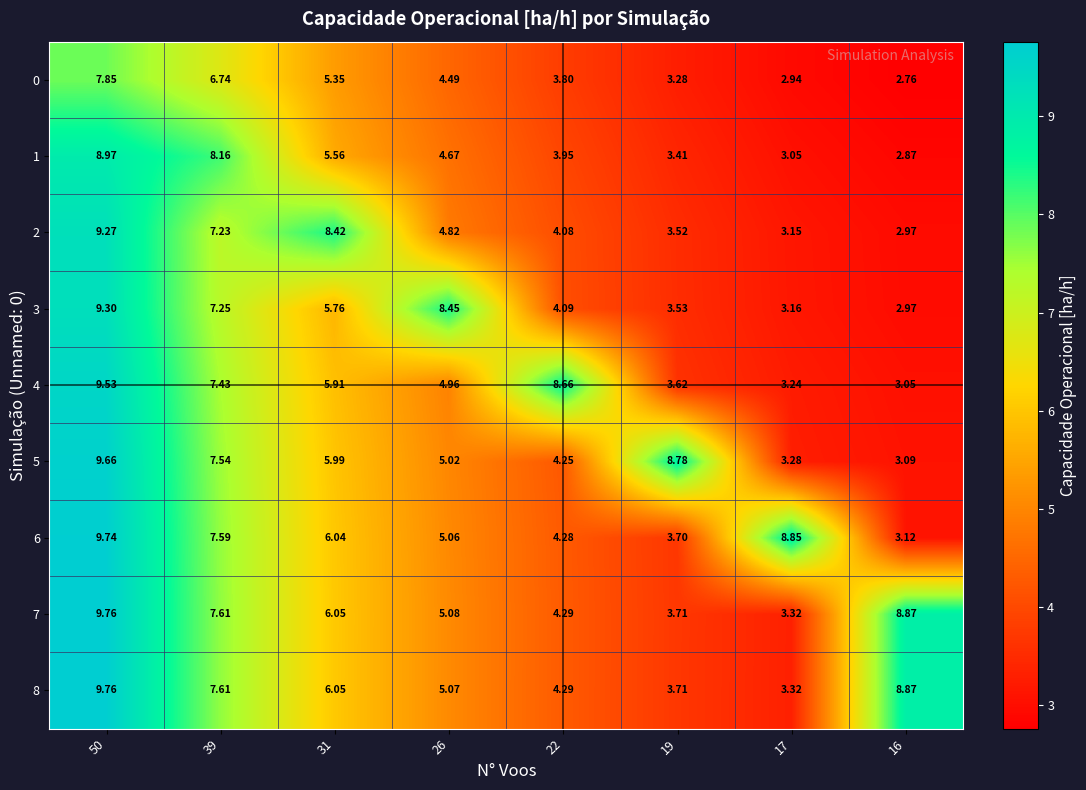

What is the spread (max minus min) of values at 39?

1.4